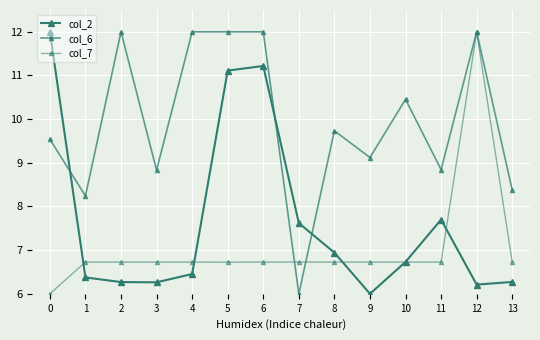

What is the average value of the col_2 series?

7.7